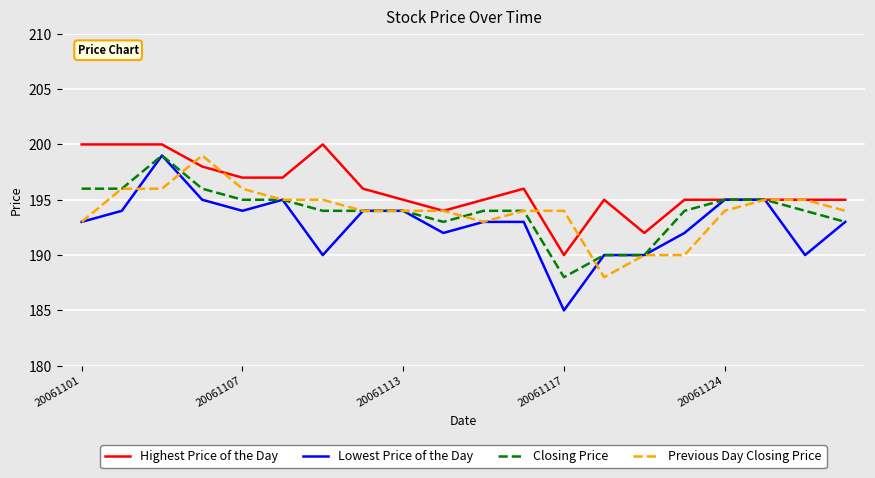

Reading left to right, transcribe all the data shown in this chart.

Highest Price of the Day: 200	200	200	198	197	197	200	196	195	194	195	196	190	195	192	195	195	195	195	195
Lowest Price of the Day: 193	194	199	195	194	195	190	194	194	192	193	193	185	190	190	192	195	195	190	193
Closing Price: 196	196	199	196	195	195	194	194	194	193	194	194	188	190	190	194	195	195	194	193
Previous Day Closing Price: 193	196	196	199	196	195	195	194	194	194	193	194	194	188	190	190	194	195	195	194